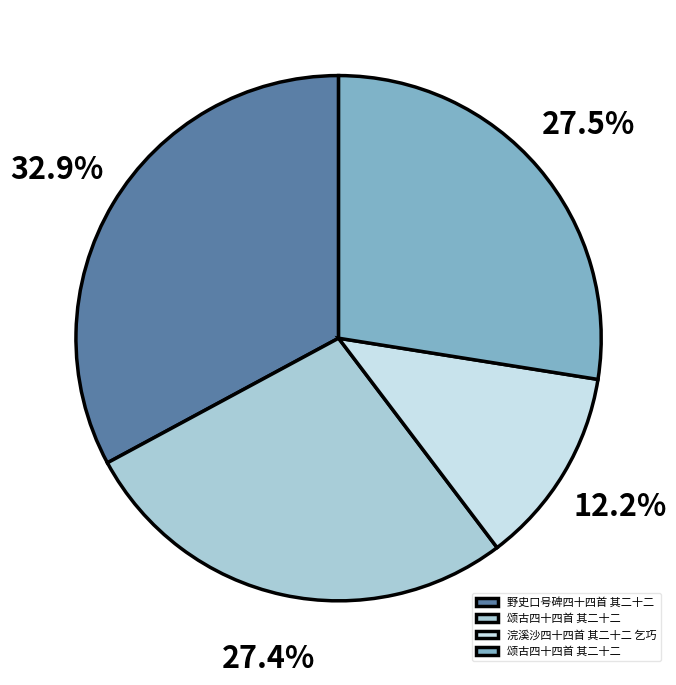

Does any single category account for the majority?

No